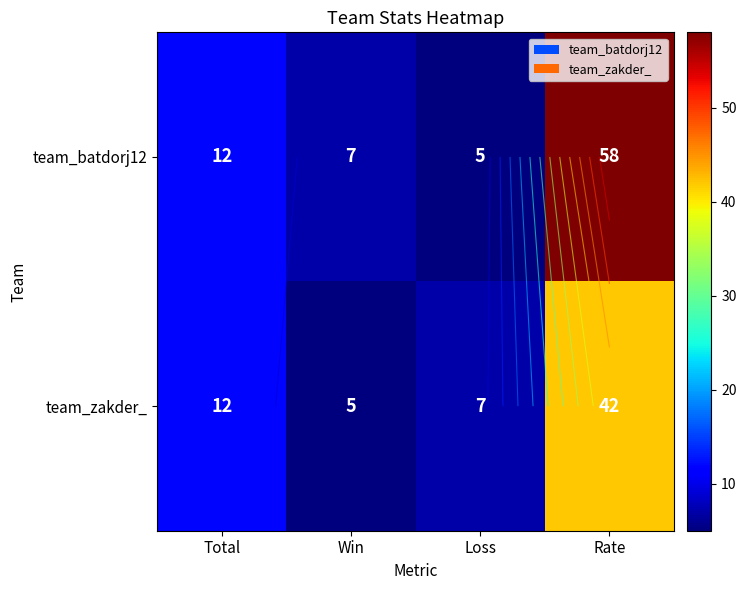

What is the spread (max minus min) of values at Win?

2